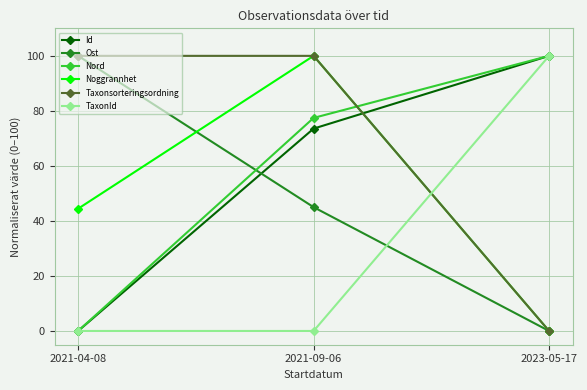

List the labels in order of Nord value, largest first.

2023-05-17, 2021-09-06, 2021-04-08